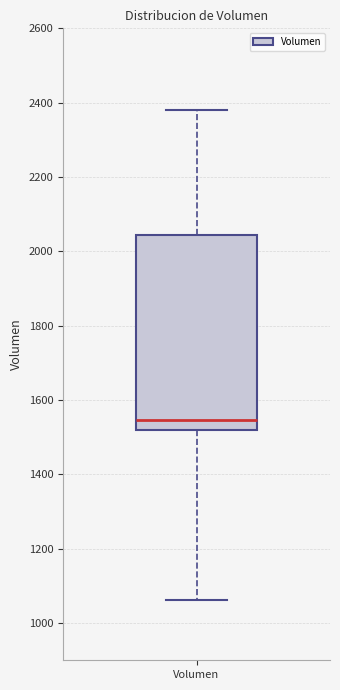

Read this box plot against the y-axis: the position of the median line, the range covered by the box, and the ends of both whiskers. The values are not printed on the chart, so give them approximately, as read against the axis.

median 1540, box 1520 to 2040, whiskers 1060 to 2380